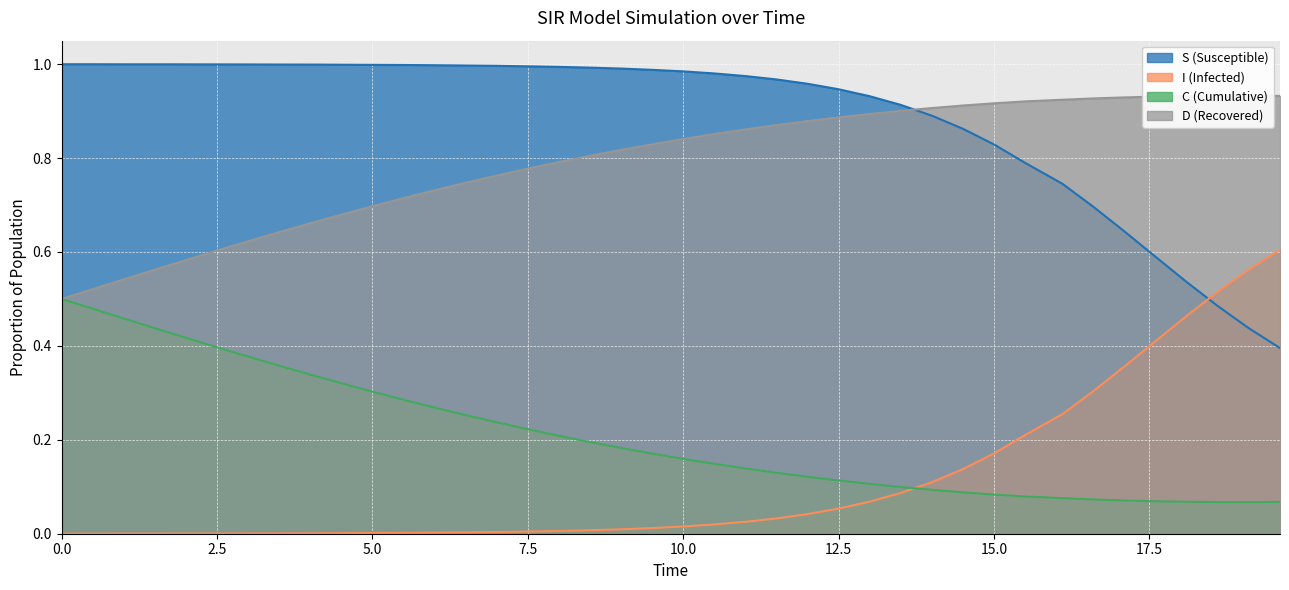

What is the value of the I point at the 40th from the left?

0.6